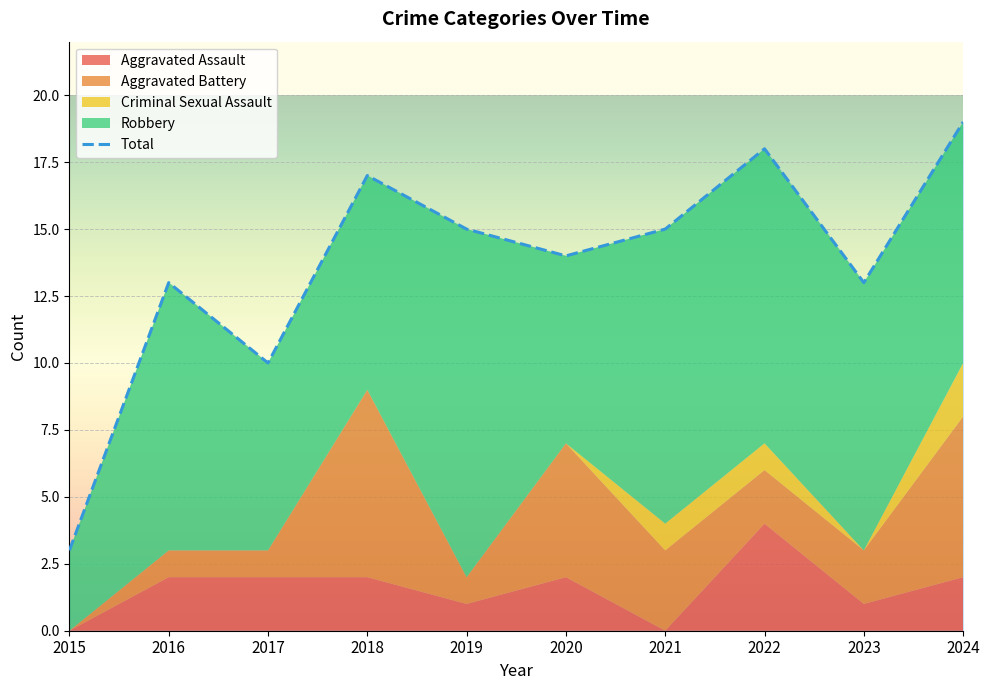

At which category does the chart reach its peak across all series?

2024